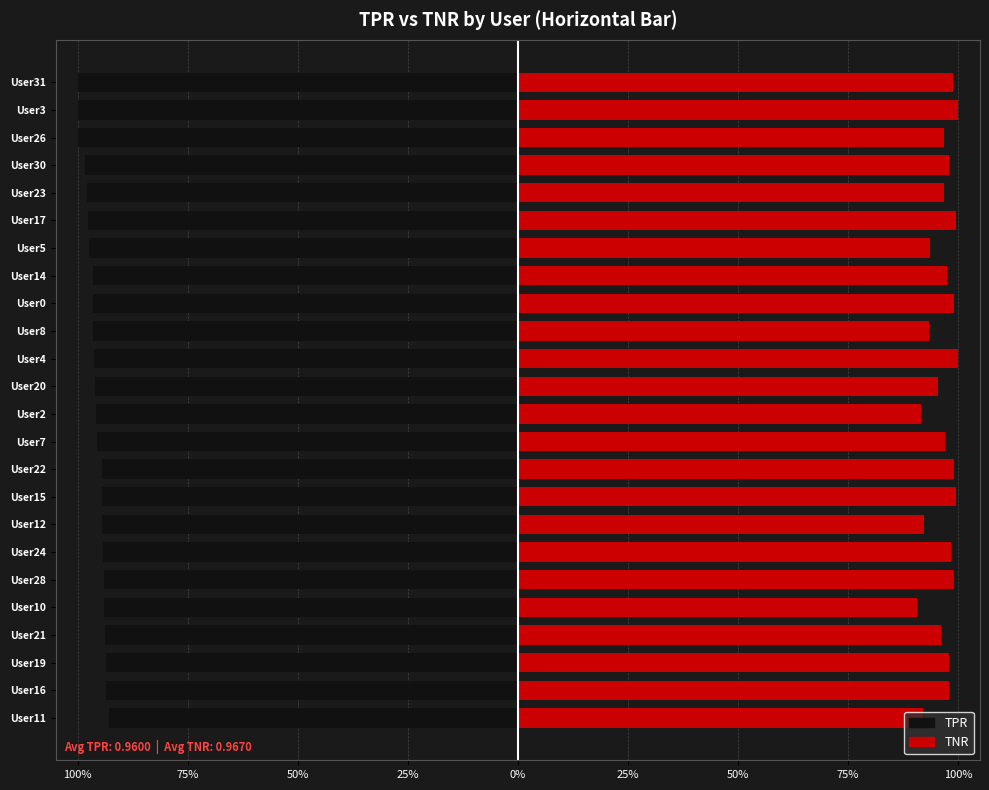

Is it true that TNR equals 0.9 at User12?

True